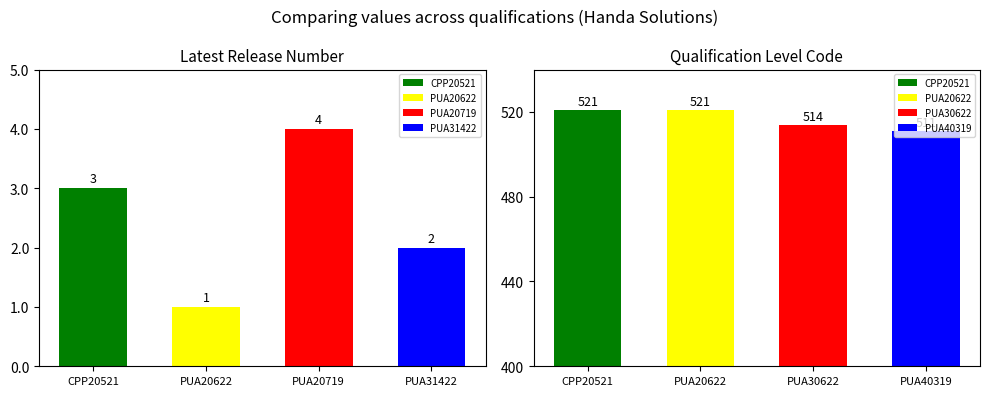

Are the bars horizontal?

No